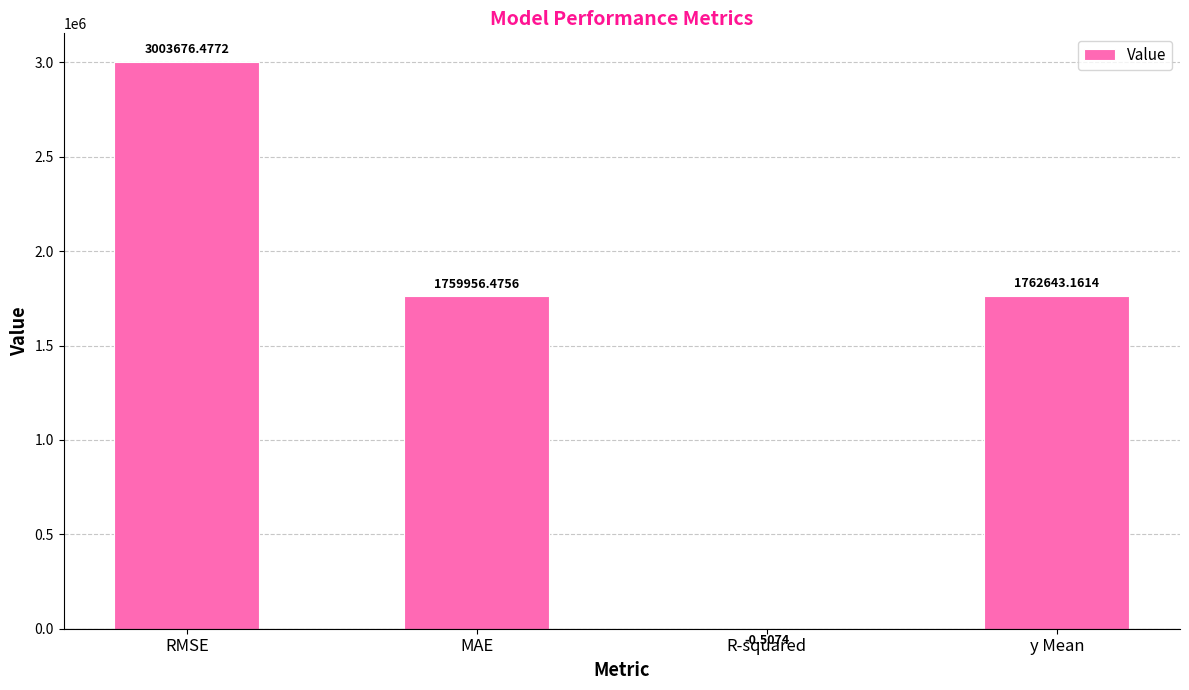

What is the difference between the values at RMSE and R-squared?

3003677.0